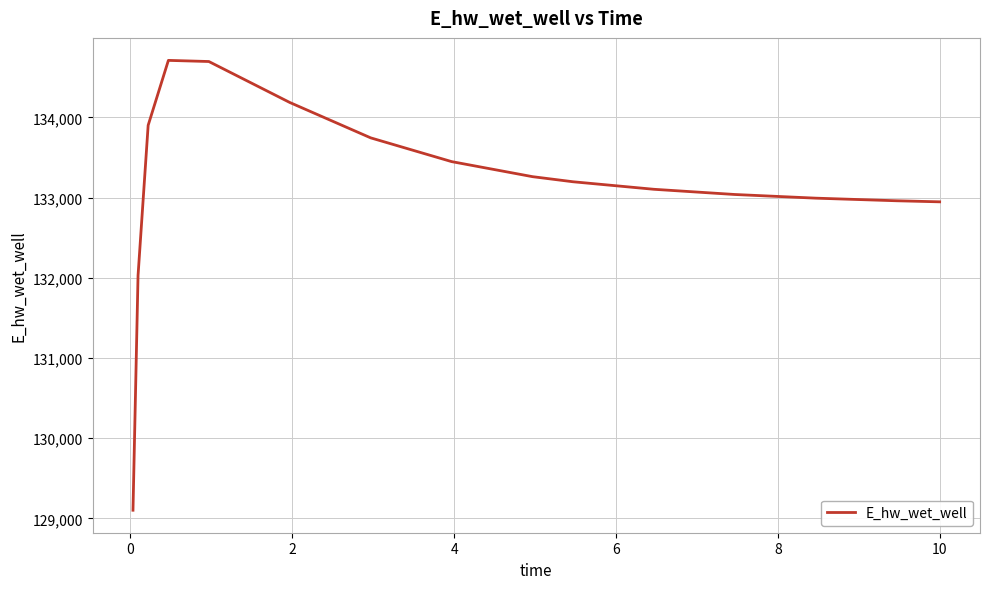

What is the maximum value shown in the chart?

134712.2